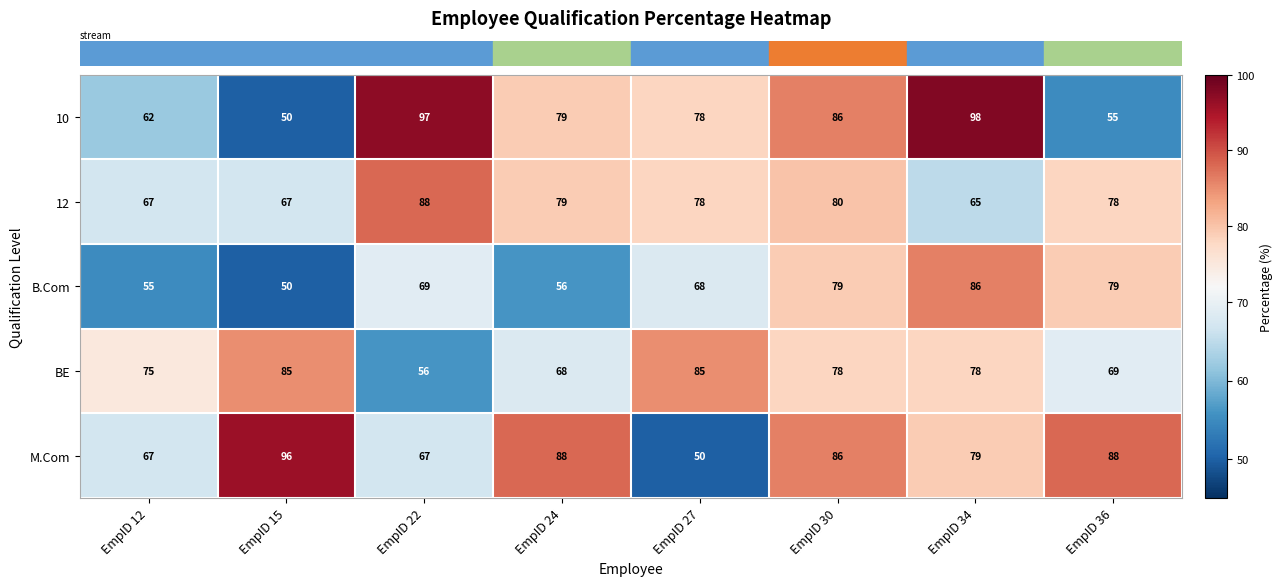

How many values in the 12 series are below 78?

3